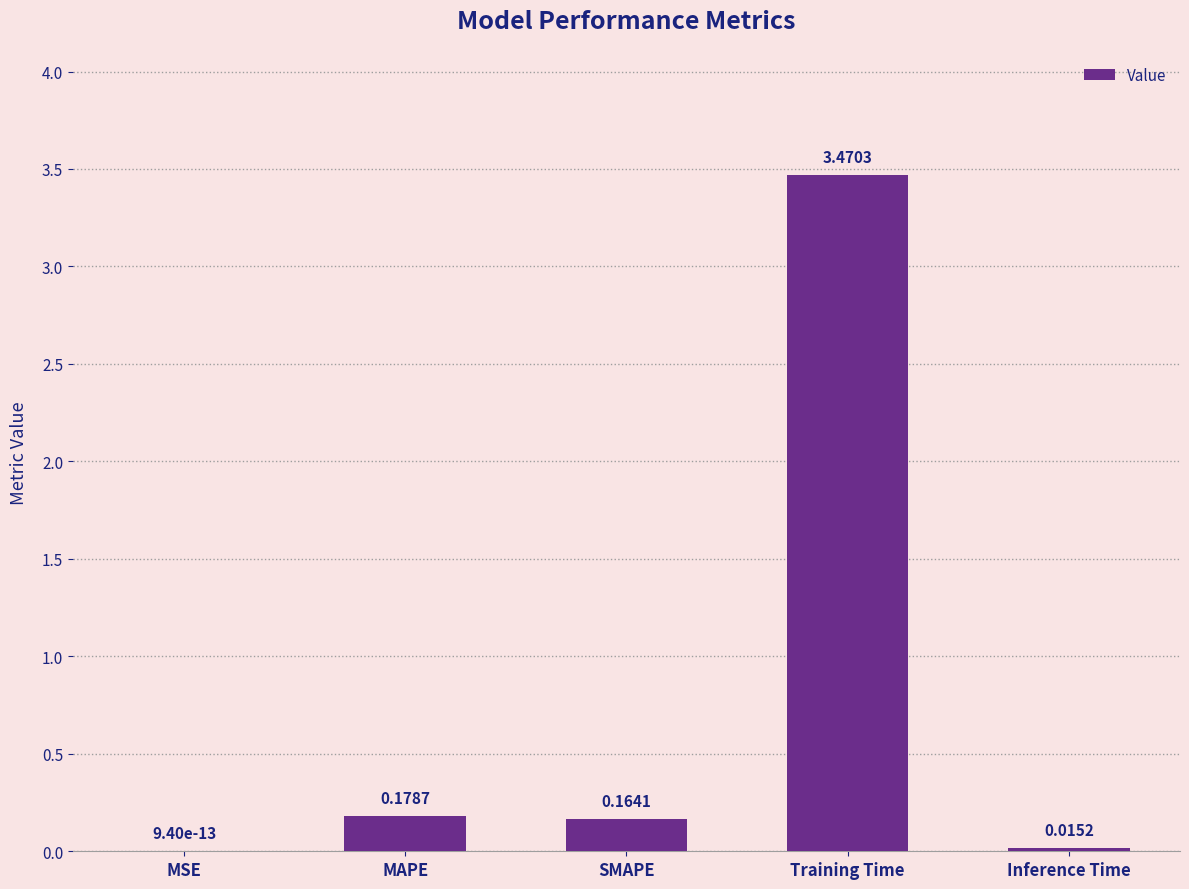

Are the bars grouped side by side (vs. stacked)?

No